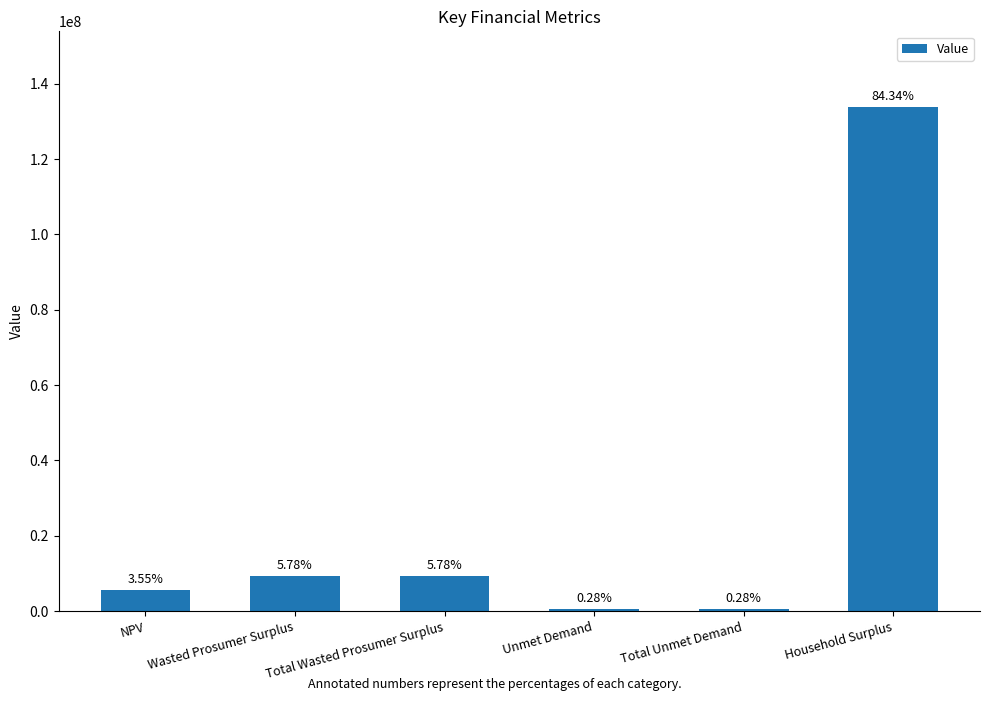

Which label corresponds to the largest value in the chart?

Household Surplus